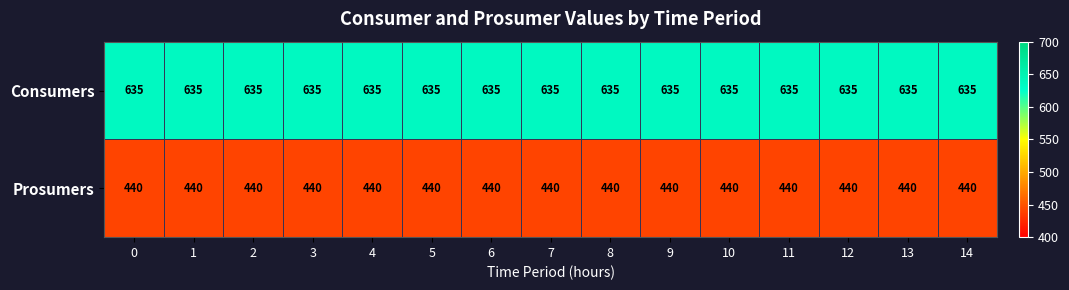

What is the smallest value displayed?

440